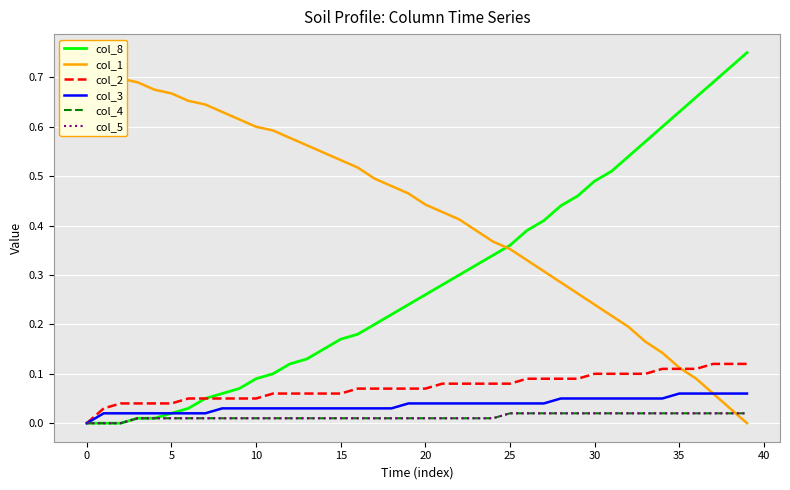

What is the sum of all col_5 values?

0.5